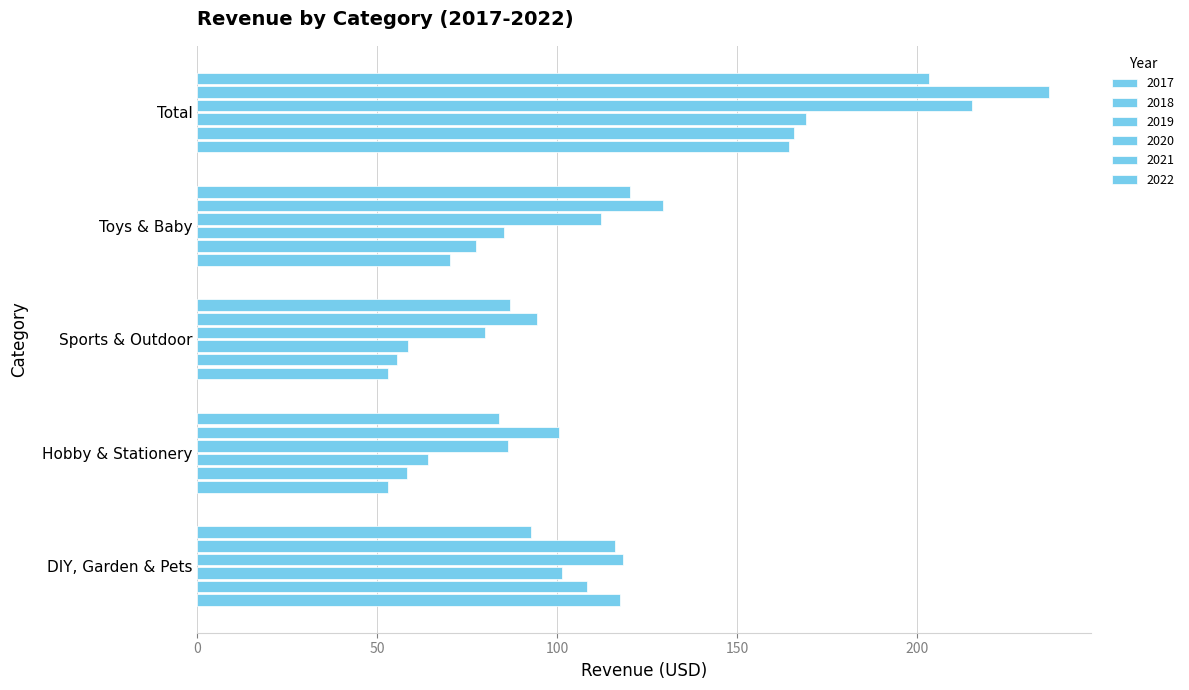

How many data points does each series have?

5